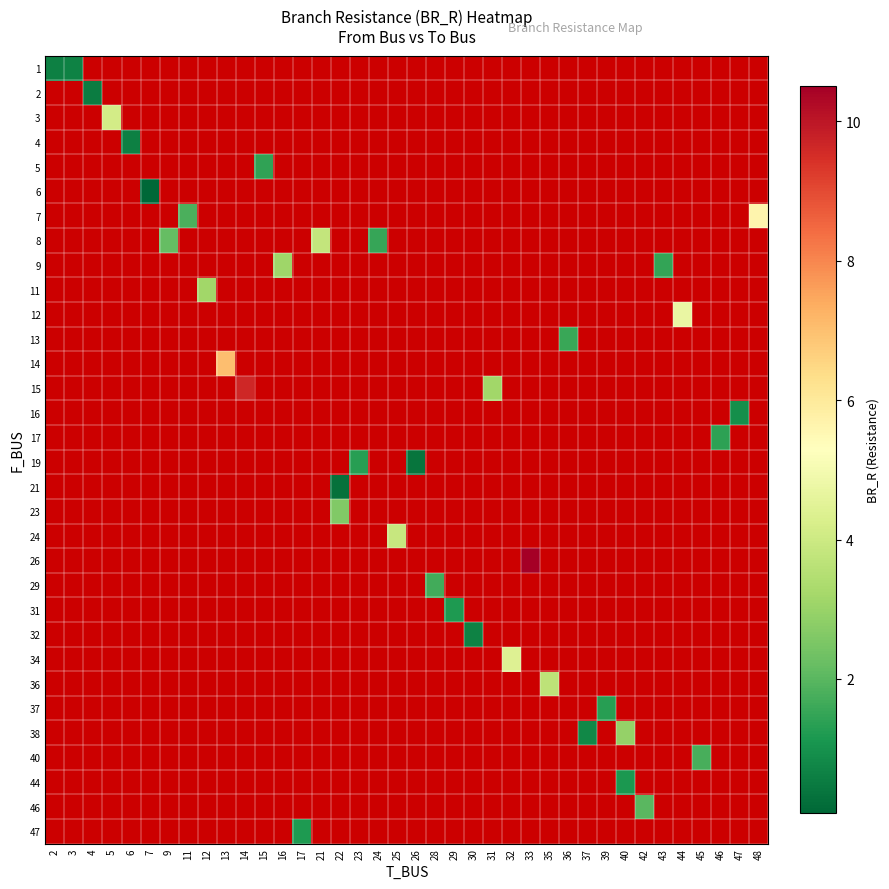

Is the value of row_16 at 3 greater than the value of row_17 at 23?

No